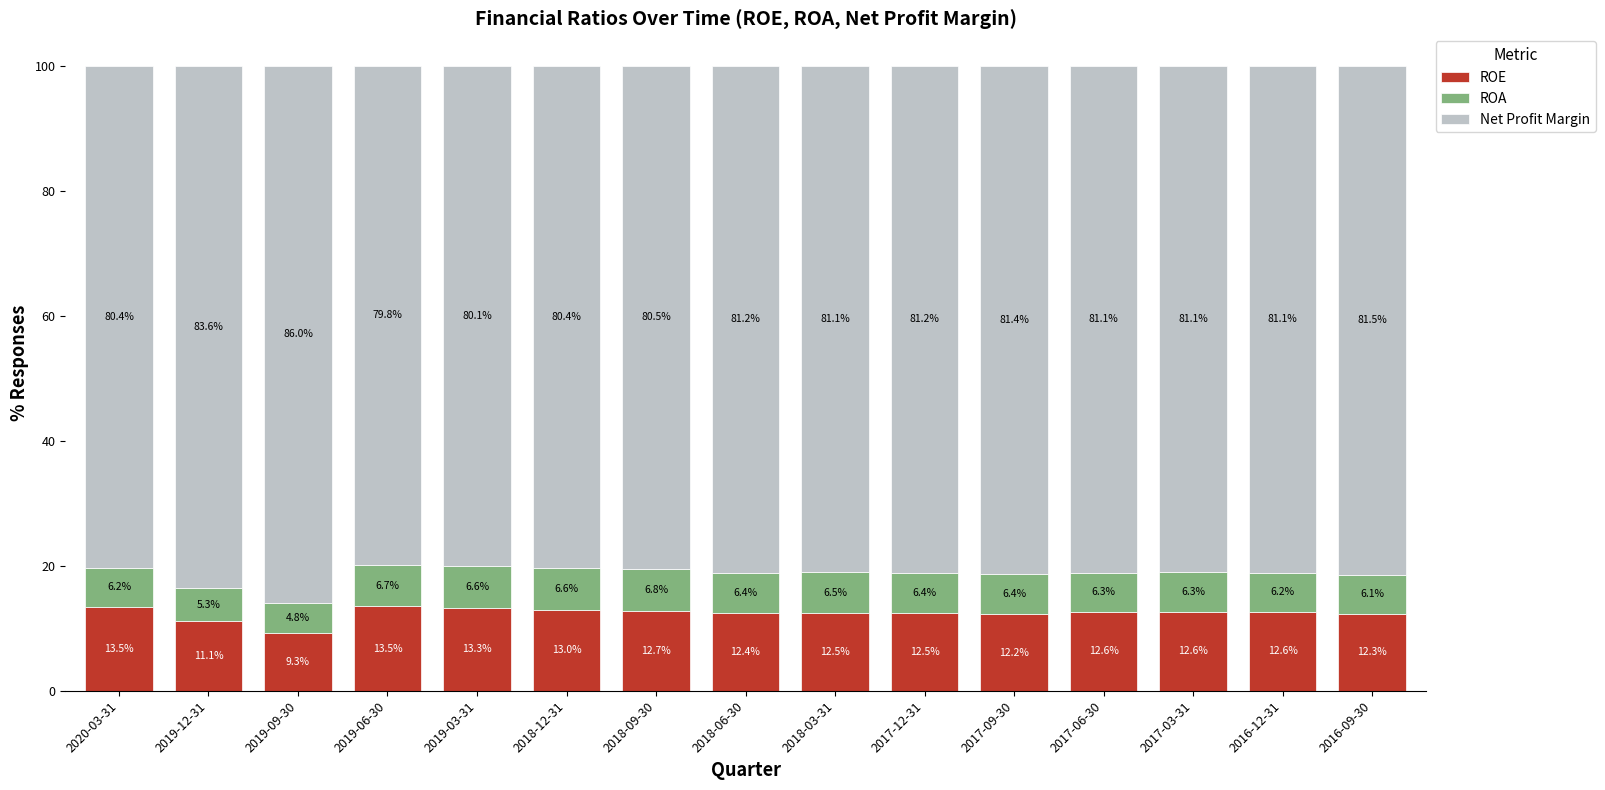

How many data points does each series have?

15